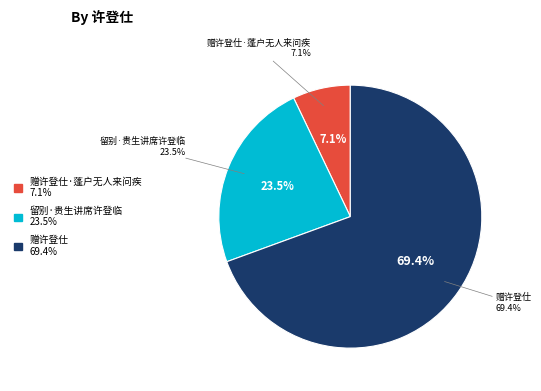

To the nearest percent, what percentage of the pie is 留别·贵生讲席许登临?

23%